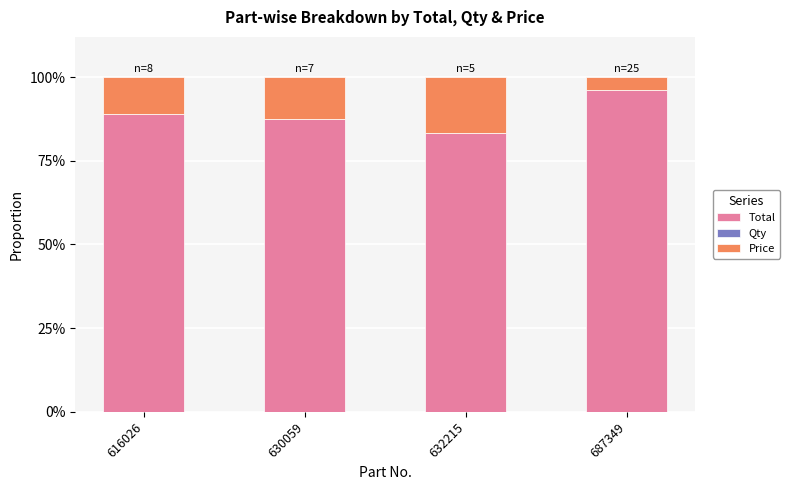

Is it true that Total equals 1.4 at 630059?

False